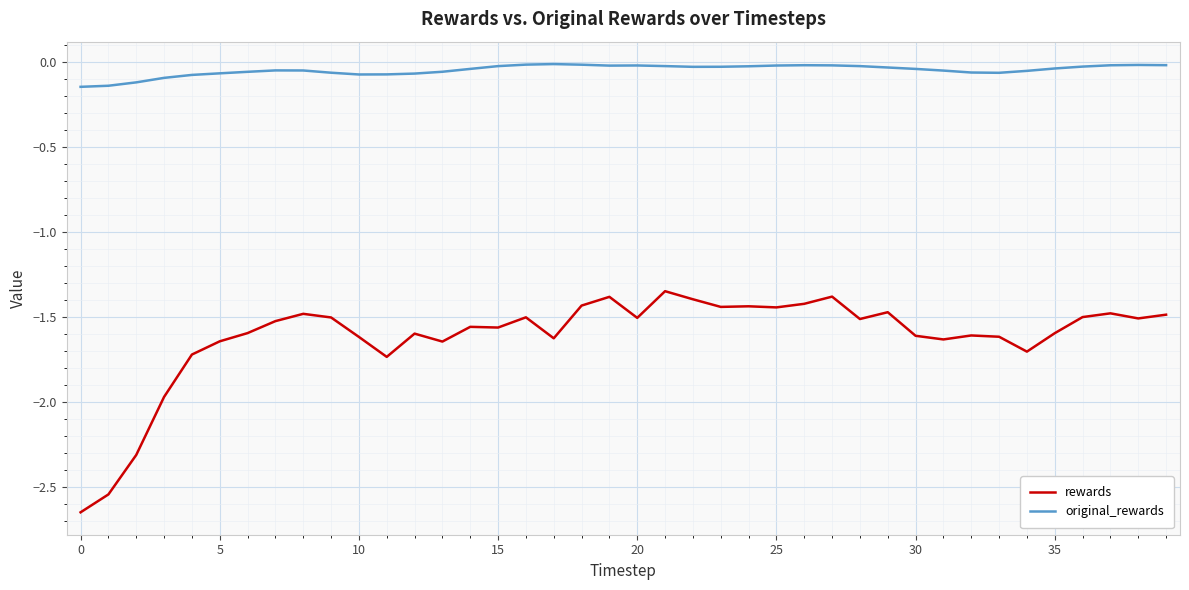

What is the difference between the maximum and minimum values in the original_rewards series?

0.1